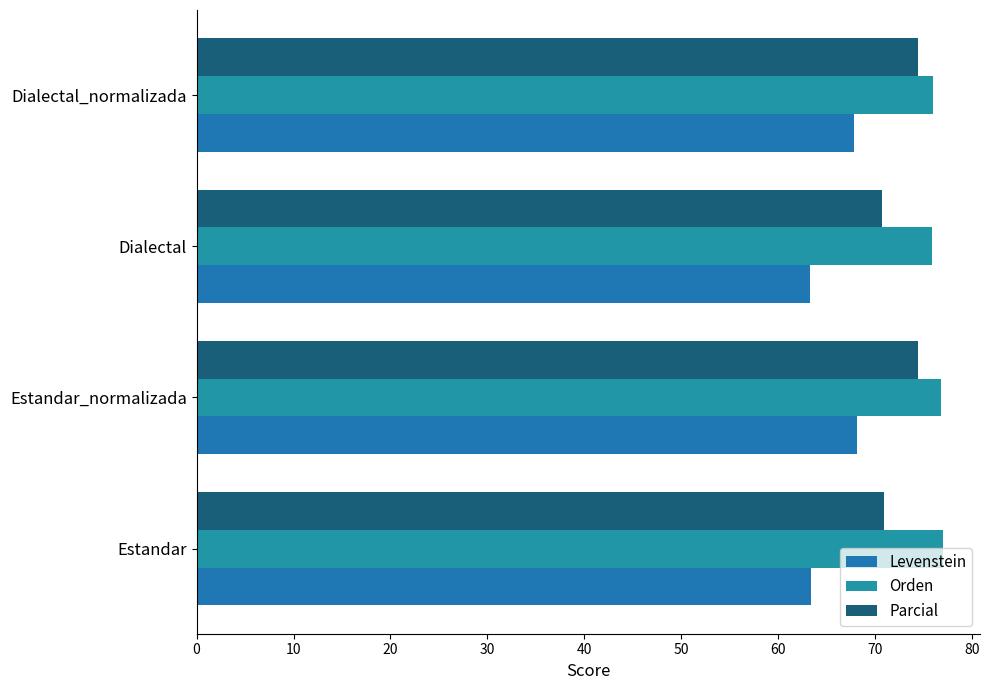

How many values in the Levenstein series exceed 67?

2